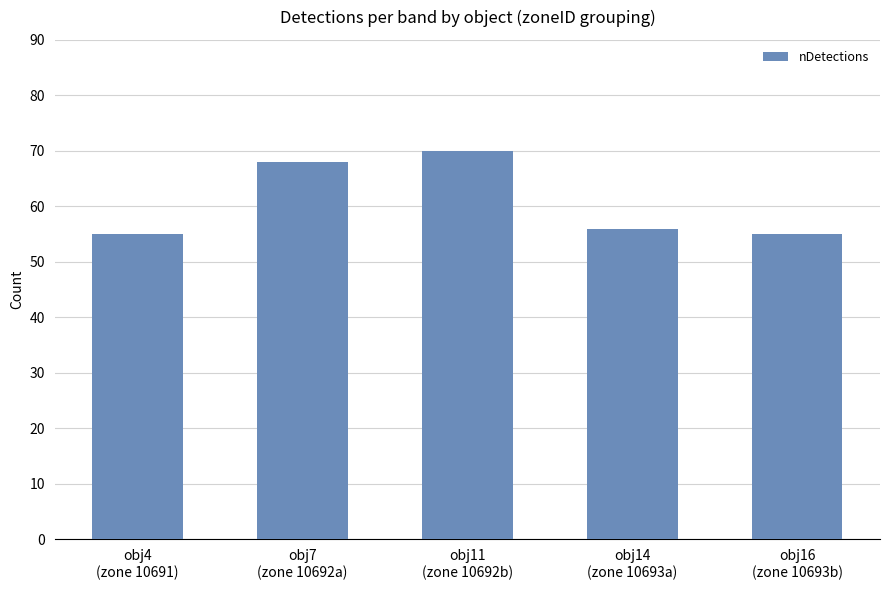

How many bars are there in total?

5